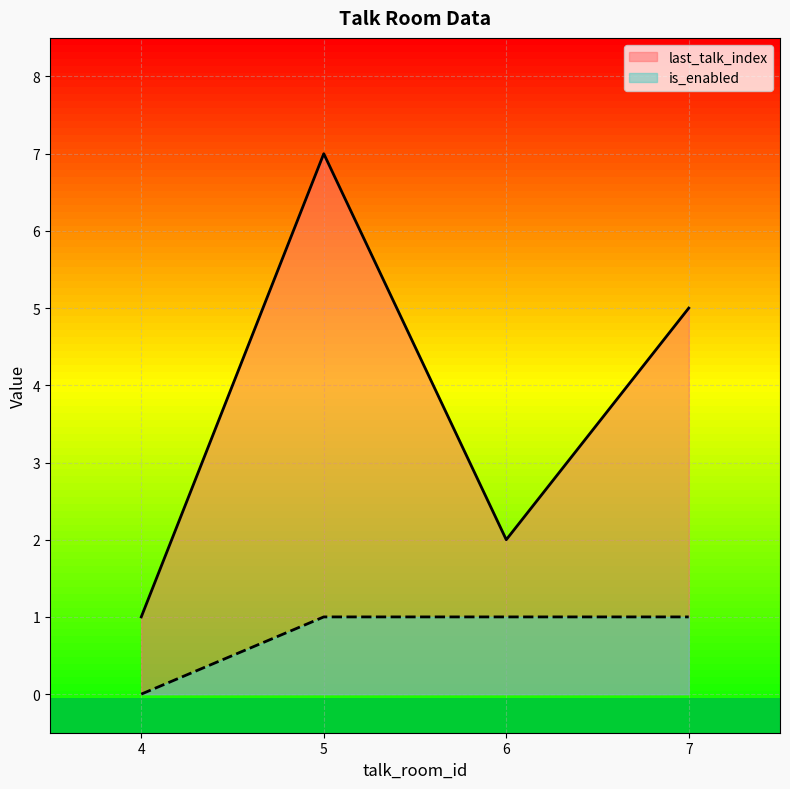

Is the value of is_enabled at 7 greater than the value of last_talk_index at 4?

No